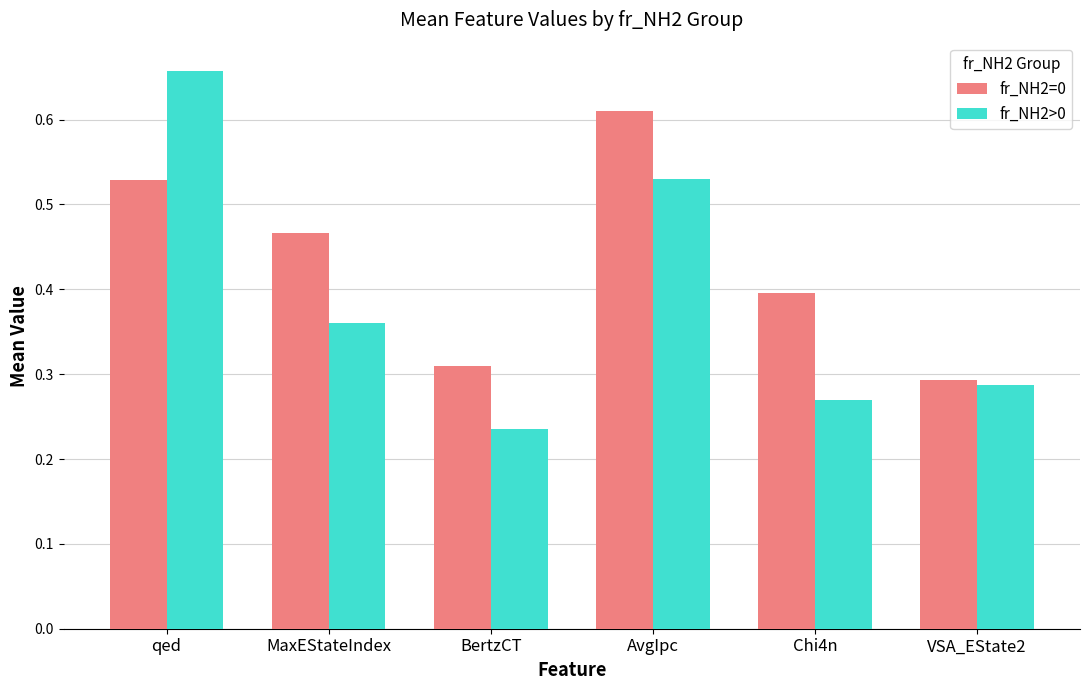

Is the value of fr_NH2>0 at MaxEStateIndex greater than the value of fr_NH2=0 at VSA_EState2?

Yes